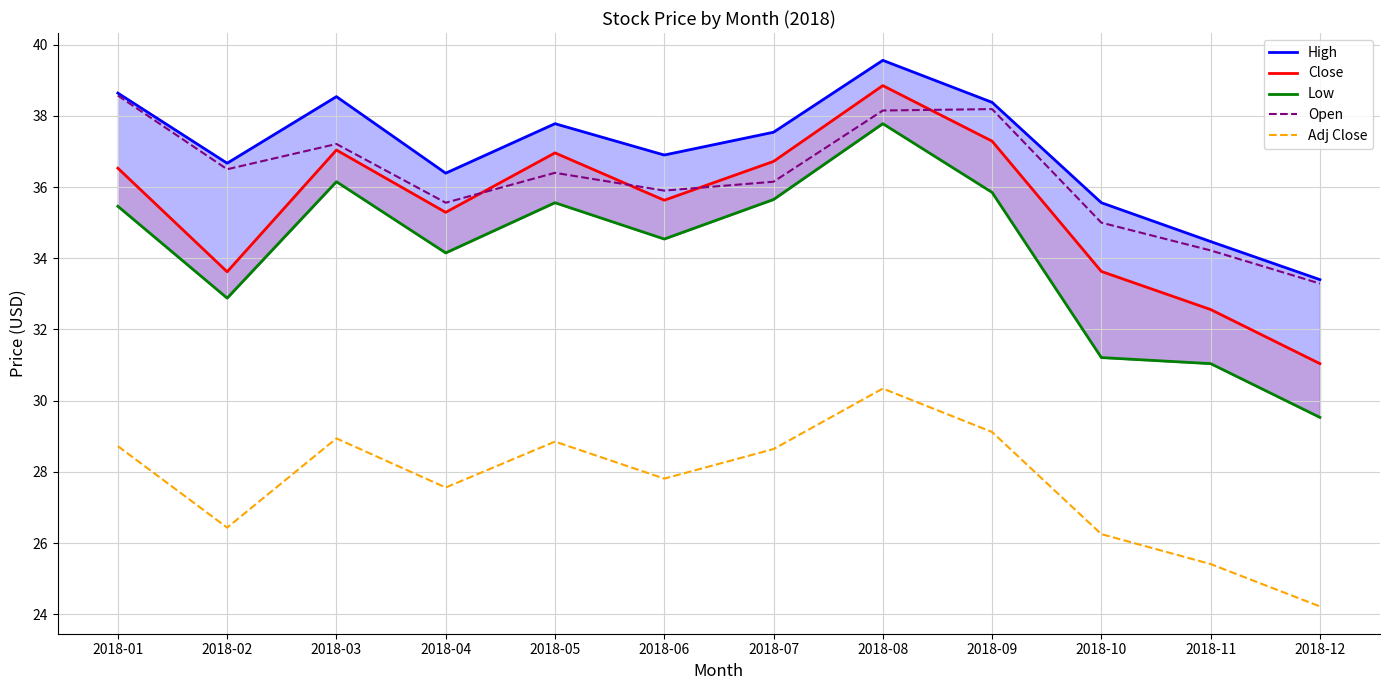

How many interior local peaks does the Close series have?

3